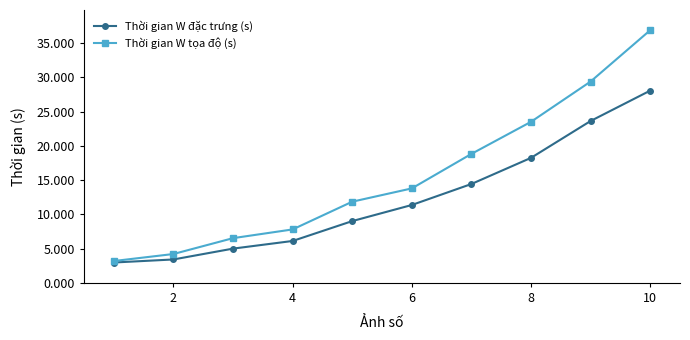

Which series has the largest total across all categories?

Thời gian W tọa độ (s)